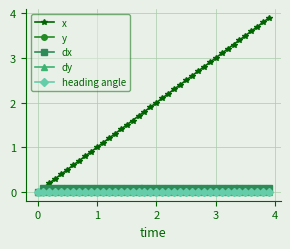

Reading left to right, extract all data points from this chart.

x: 0.0	0.1	0.2	0.3	0.4	0.5	0.6	0.7	0.8	0.9	1.0	1.1	1.2	1.3	1.4	1.5	1.6	1.7	1.8	1.9	2.0	2.1	2.2	2.3	2.4	2.5	2.6	2.7	2.8	2.9	3.0	3.1	3.2	3.3	3.4	3.5	3.6	3.7	3.8	3.9
y: 0.0	0.0	0.0	0.0	0.0	0.0	0.0	0.0	0.0	0.0	0.0	0.0	0.0	0.0	0.0	0.0	0.0	0.0	0.0	0.0	0.0	0.0	0.0	0.0	0.0	0.0	0.0	0.0	0.0	0.0	0.0	0.0	0.0	0.0	0.0	0.0	0.0	0.0	0.0	0.0
dx: 0.0	0.1	0.1	0.1	0.1	0.1	0.1	0.1	0.1	0.1	0.1	0.1	0.1	0.1	0.1	0.1	0.1	0.1	0.1	0.1	0.1	0.1	0.1	0.1	0.1	0.1	0.1	0.1	0.1	0.1	0.1	0.1	0.1	0.1	0.1	0.1	0.1	0.1	0.1	0.1
dy: 0.0	0.0	0.0	0.0	0.0	0.0	0.0	0.0	0.0	0.0	0.0	0.0	0.0	0.0	0.0	0.0	0.0	0.0	0.0	0.0	0.0	0.0	0.0	0.0	0.0	0.0	0.0	0.0	0.0	0.0	0.0	0.0	0.0	0.0	0.0	0.0	0.0	0.0	0.0	0.0
heading angle: 0.0	0.0	0.0	0.0	0.0	0.0	0.0	0.0	0.0	0.0	0.0	0.0	0.0	0.0	0.0	0.0	0.0	0.0	0.0	0.0	0.0	0.0	0.0	0.0	0.0	0.0	0.0	0.0	0.0	0.0	0.0	0.0	0.0	0.0	0.0	0.0	0.0	0.0	0.0	0.0